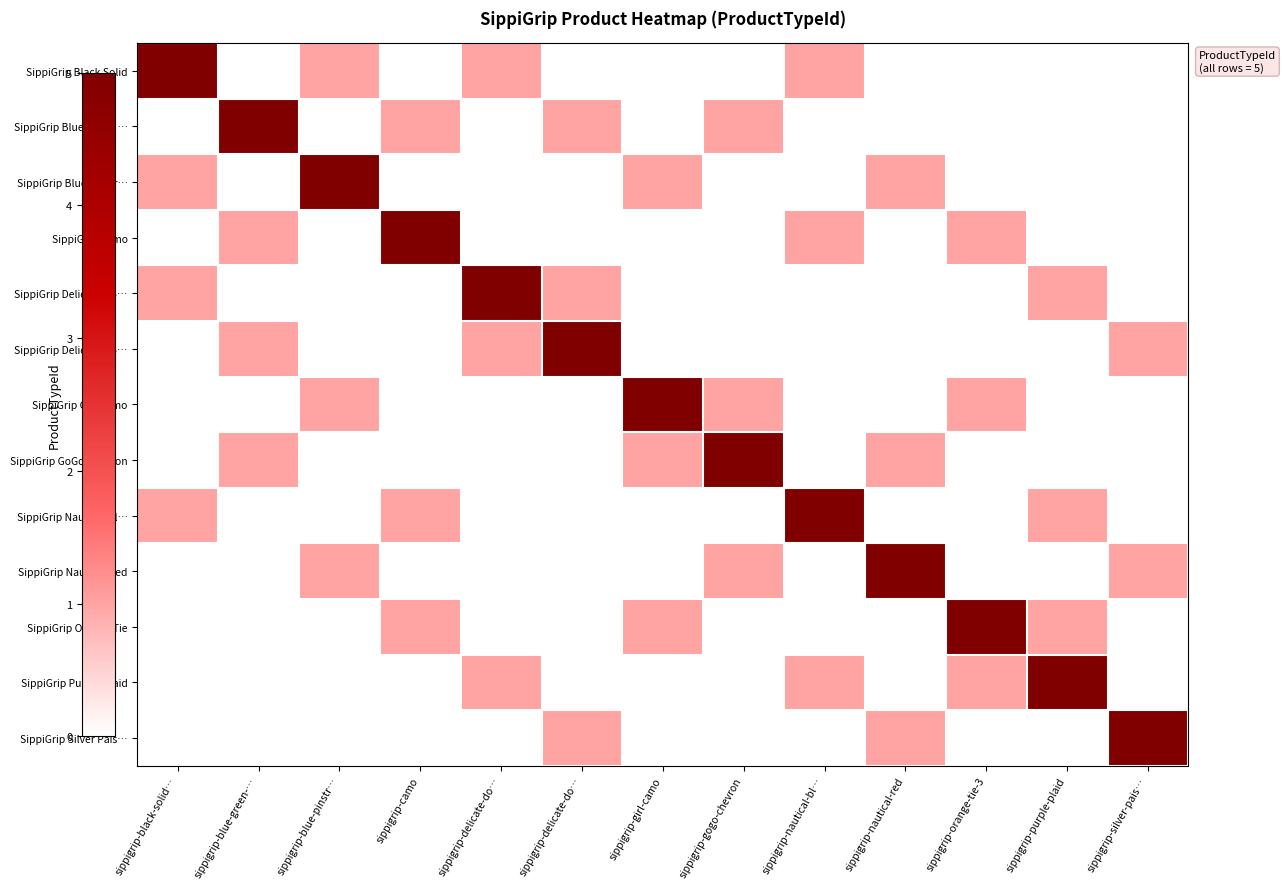

Which has a higher value, sippigrip-gogo-chevron or sippigrip-girl-camo?

sippigrip-gogo-chevron